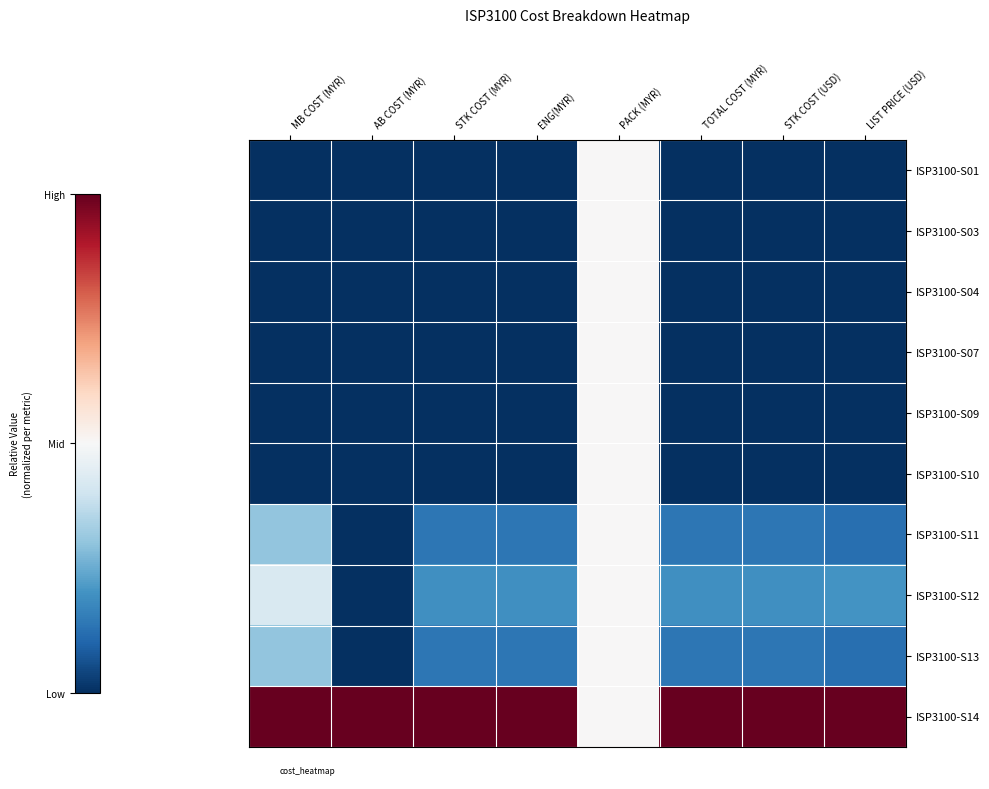

Between ENG(MYR) and LIST PRICE (USD), which is larger?

ENG(MYR)